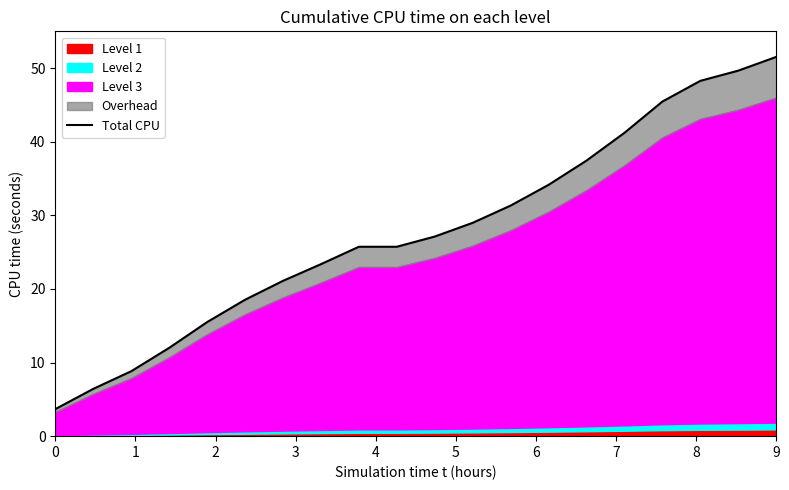

Read the value at 0.

3.7